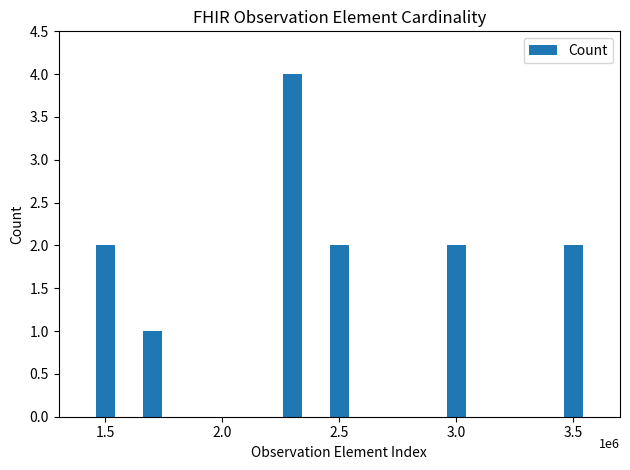

What is the difference between the maximum and minimum values?

3